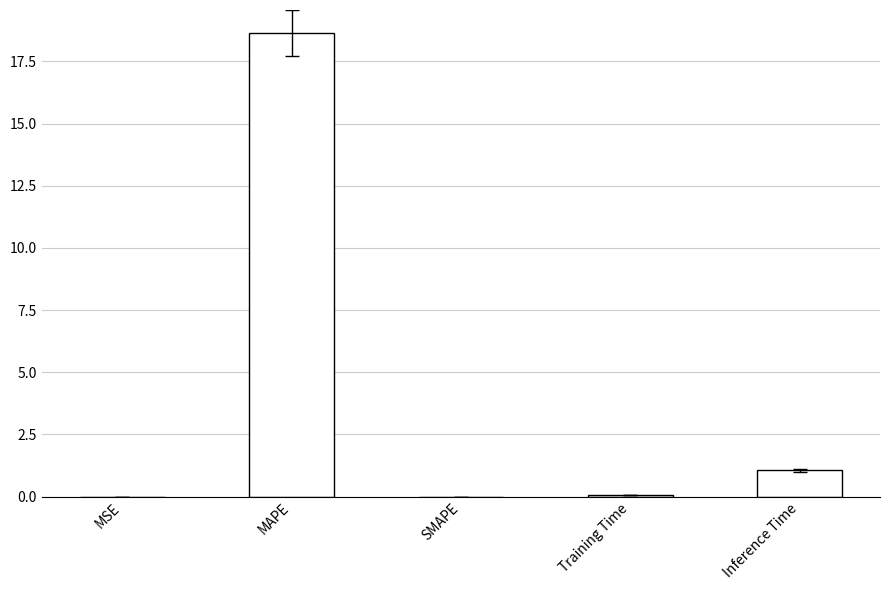

What is the sum of all values?

19.8